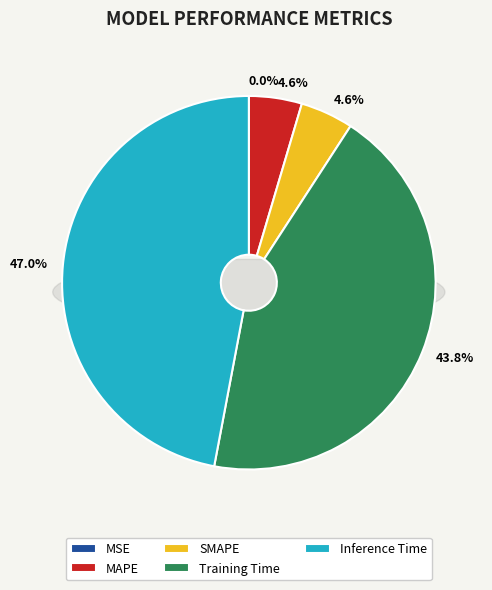

The MSE slice represents 15% of the pie. True or false?

False